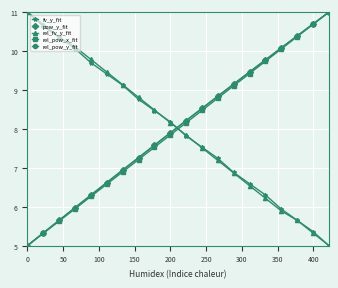

Reading right to left, transcribe all the data shown in this chart.

fv_y_fit: 5.0	5.4	5.7	5.9	6.3	6.6	6.9	7.2	7.5	7.8	8.2	8.5	8.8	9.1	9.4	9.7	10.1	10.3	10.6	11.0
pow_y_fit: 11.0	10.7	10.4	10.1	9.8	9.5	9.2	8.8	8.5	8.2	7.9	7.6	7.3	6.9	6.6	6.3	6.0	5.7	5.3	5.0
rel_fv_y_fit: 5.0	5.3	5.6	5.9	6.2	6.5	6.9	7.2	7.5	7.8	8.2	8.5	8.8	9.1	9.5	9.8	10.1	10.4	10.7	11.0
rel_pow_x_fit: 11.0	10.7	10.4	10.1	9.7	9.4	9.1	8.8	8.5	8.2	7.8	7.5	7.2	6.9	6.6	6.3	5.9	5.6	5.3	5.0
rel_pow_y_fit: 11.0	10.7	10.4	10.1	9.8	9.5	9.2	8.8	8.5	8.2	7.9	7.6	7.3	6.9	6.6	6.3	6.0	5.7	5.3	5.0